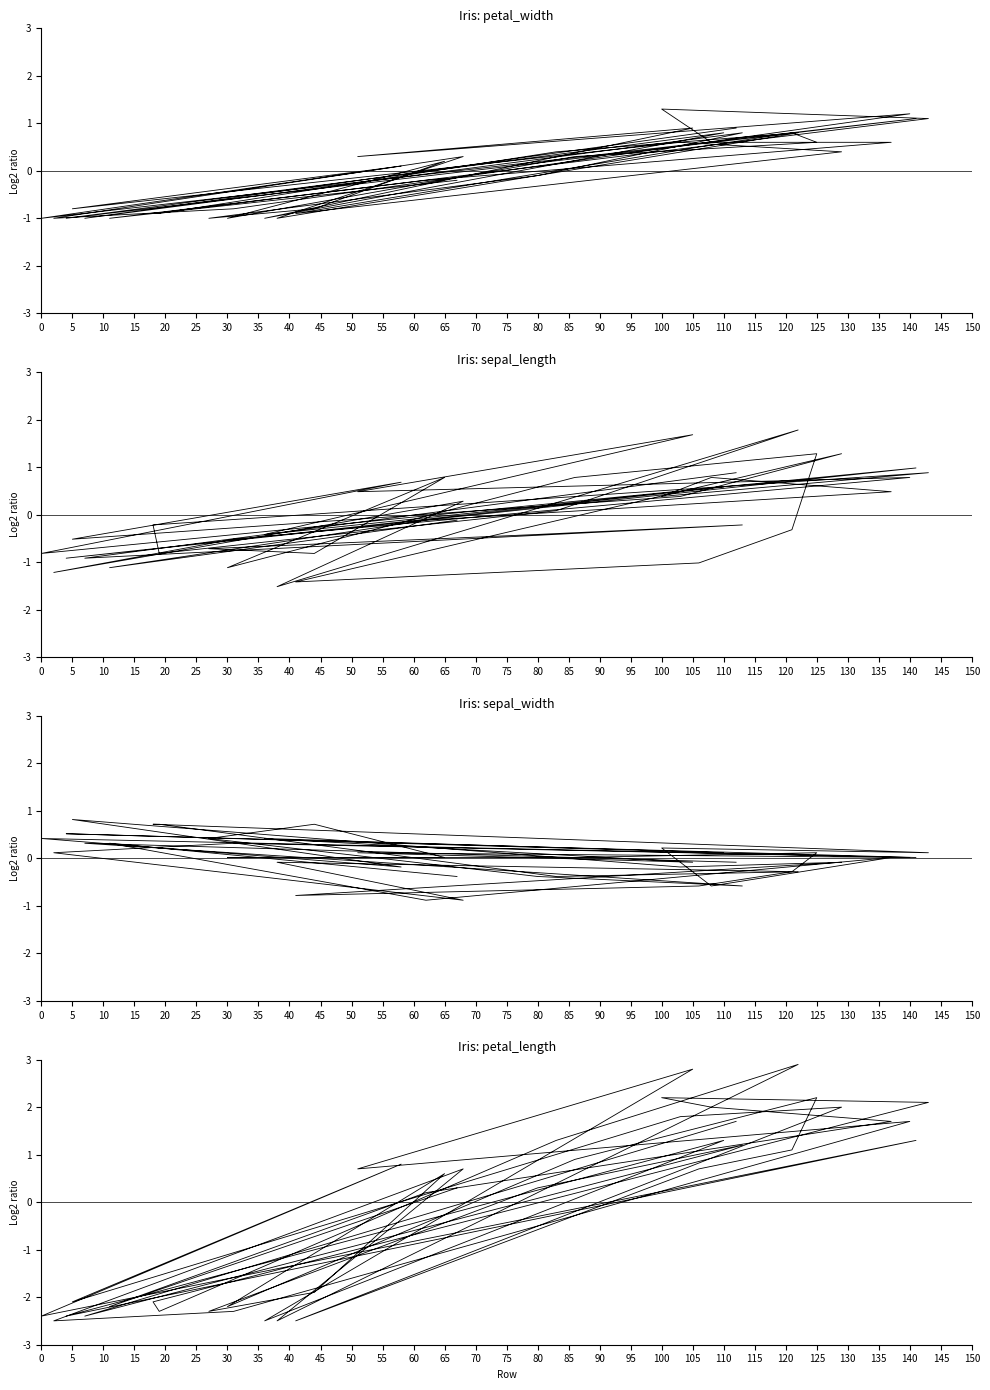

What are all the series names shown in the legend?

petal_width, sepal_length, sepal_width, petal_length